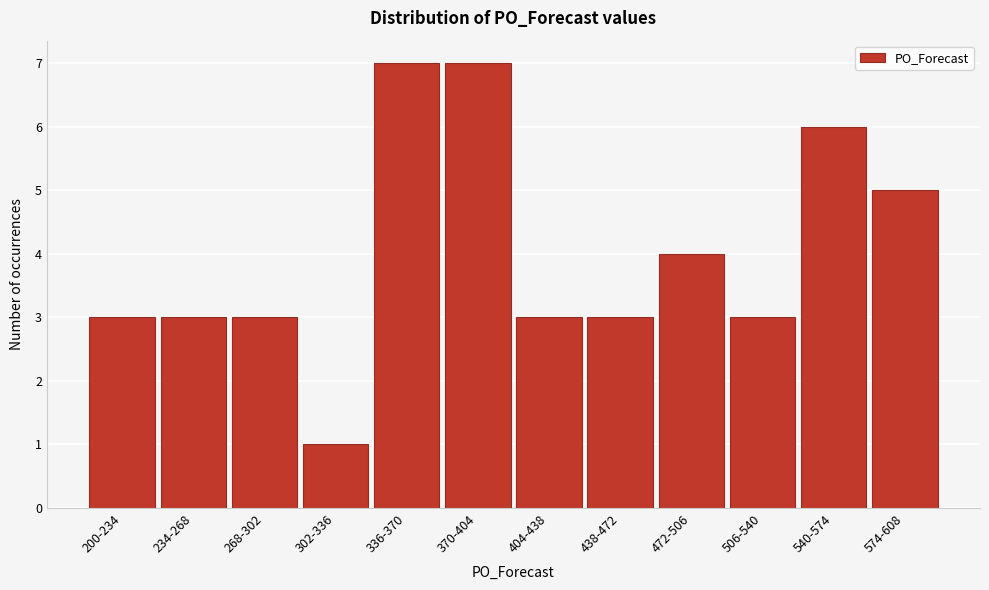

Reading left to right, what are all the values shown in this chart?

200-234=3	234-268=3	268-302=3	302-336=1	336-370=7	370-404=7	404-438=3	438-472=3	472-506=4	506-540=3	540-574=6	574-608=5